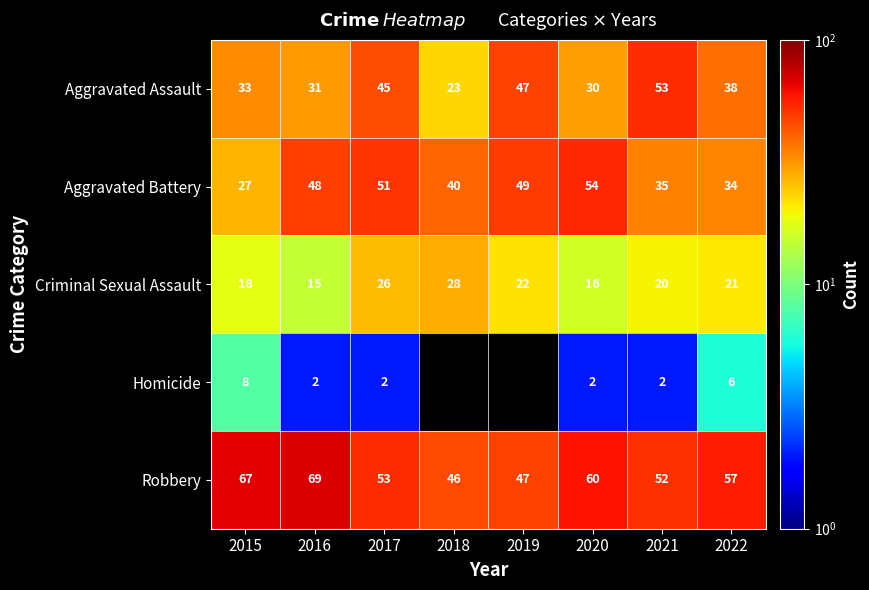

What is the minimum value shown in the chart?

2.0